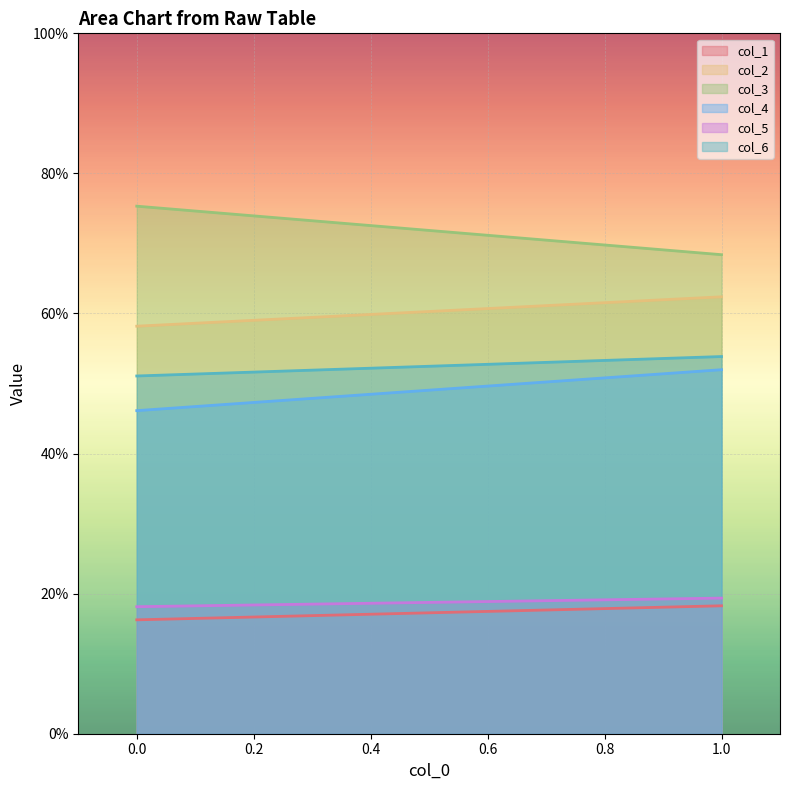

What is the sum of the col_4 values at 1 and 0?

98.1